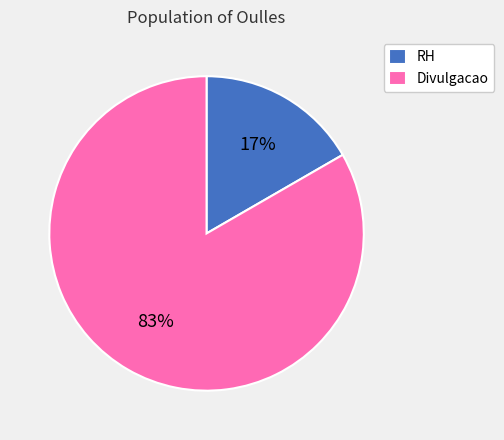

To the nearest percent, what is the combined percentage of Divulgacao and RH?

100%